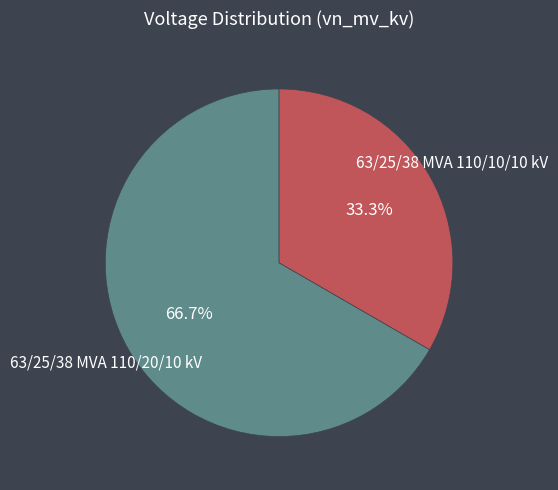

Does any single category account for the majority?

Yes